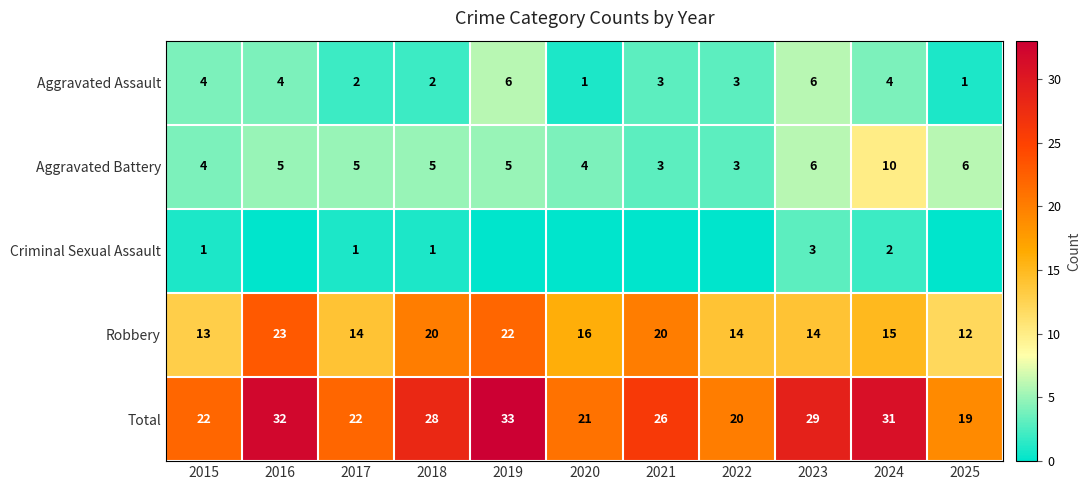

Is the value of Robbery at 2021 greater than the value of Aggravated Battery at 2018?

Yes